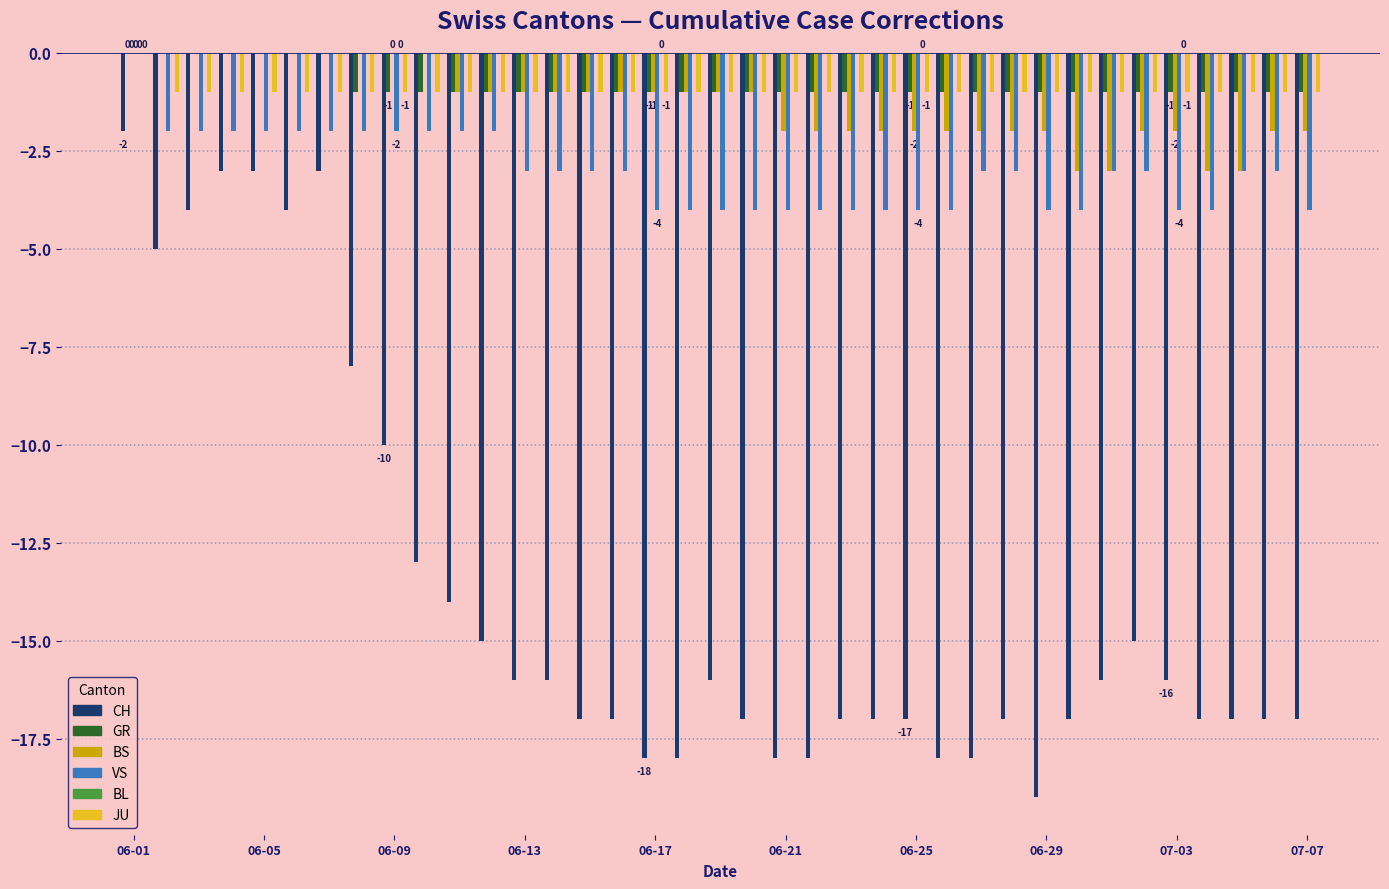

What is the sum of all BS values?

-48